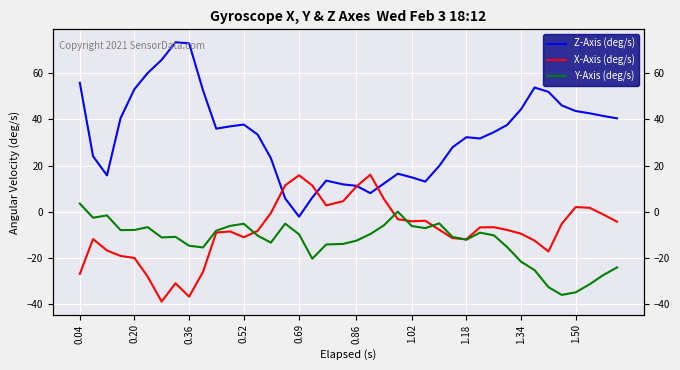

Count the number of data series in this chart.

3